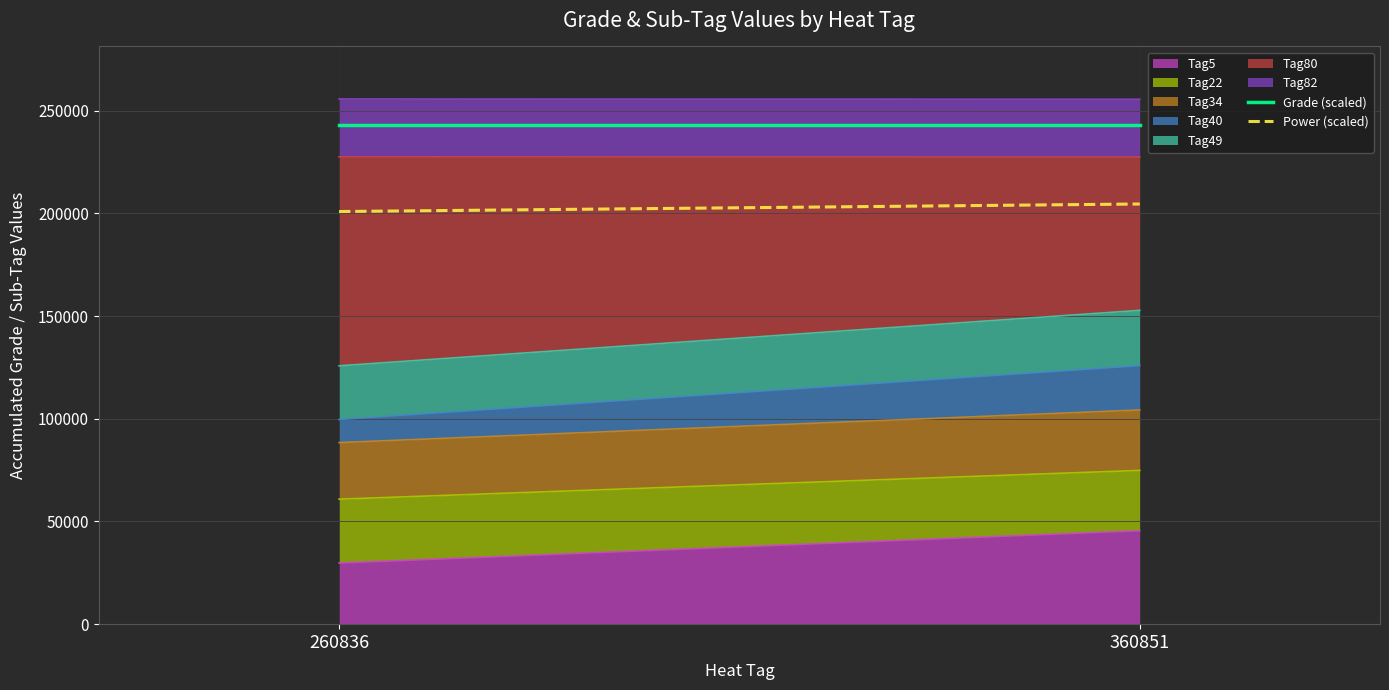

Does the chart display data point markers on the line(s)?

No